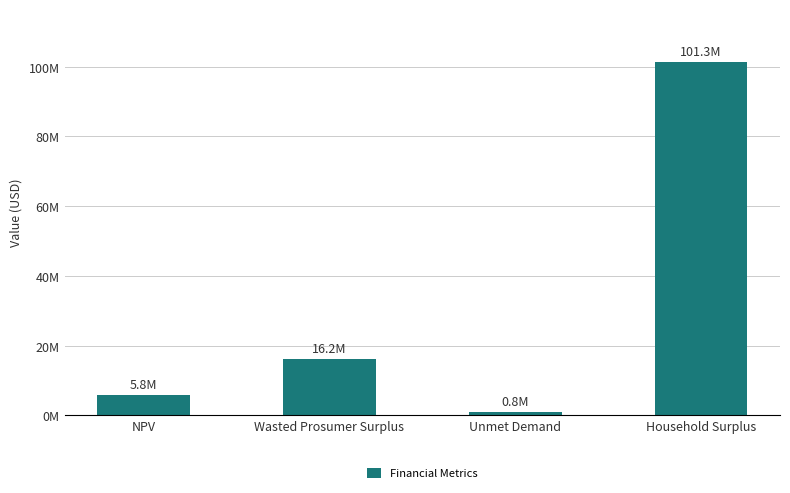

Which category has the lowest value across all series?

Unmet Demand